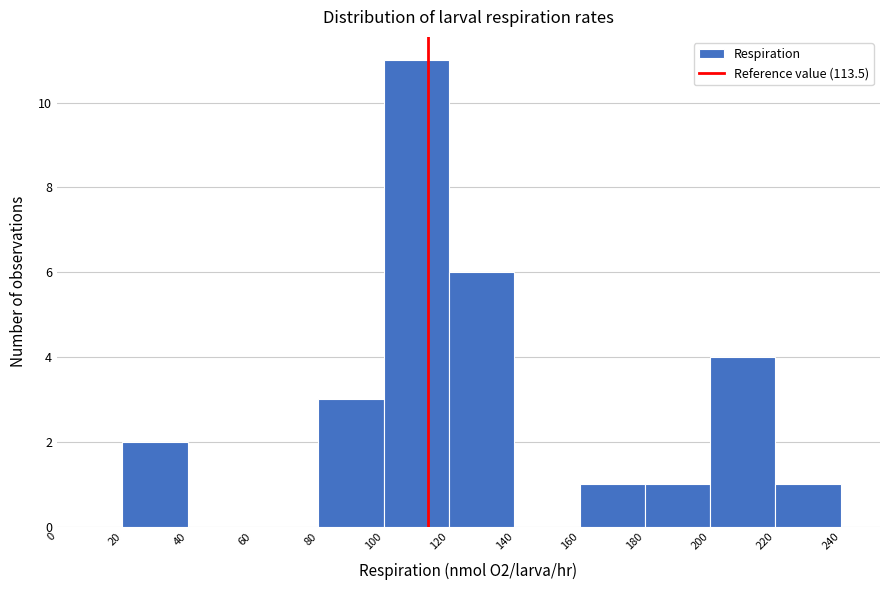

Reading left to right, list every bar in this chart as the range it spans on the x-axis followed by its height. The values are not printed on the chart, so give them approximately, as read against the axis.

0 to 20: 0
20 to 40: 2
40 to 60: 0
60 to 80: 0
80 to 100: 3
100 to 120: 11
120 to 140: 6
140 to 160: 0
160 to 180: 1
180 to 200: 1
200 to 220: 4
220 to 240: 1